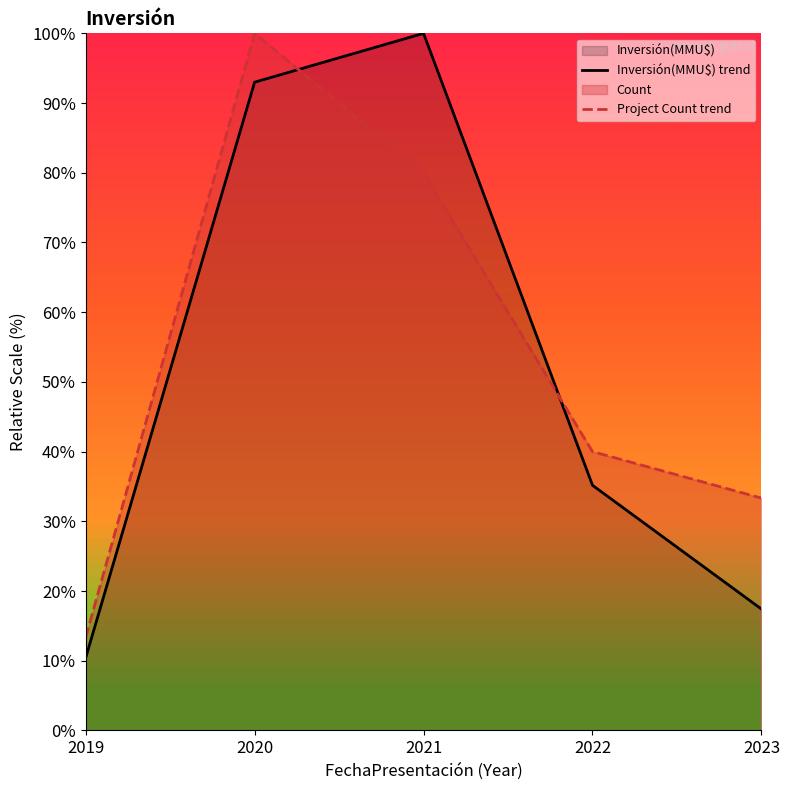

How many times do Inversión(MMU$) trend and Project Count trend cross each other?

2